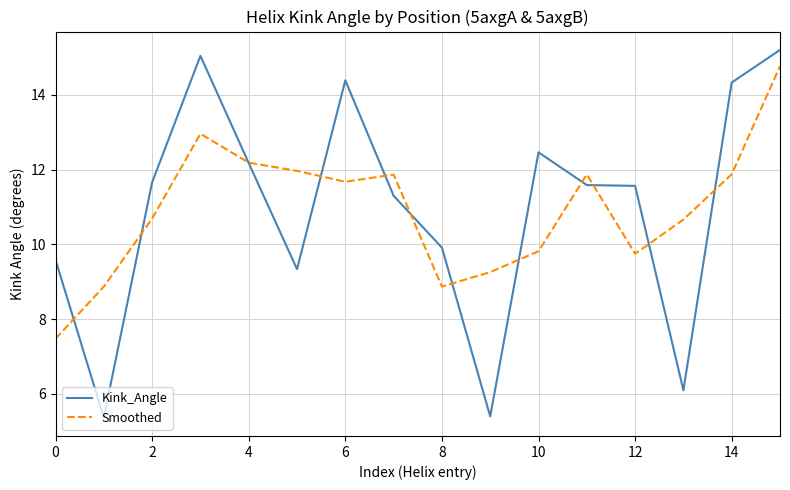

What is the maximum value for Smoothed?

14.8